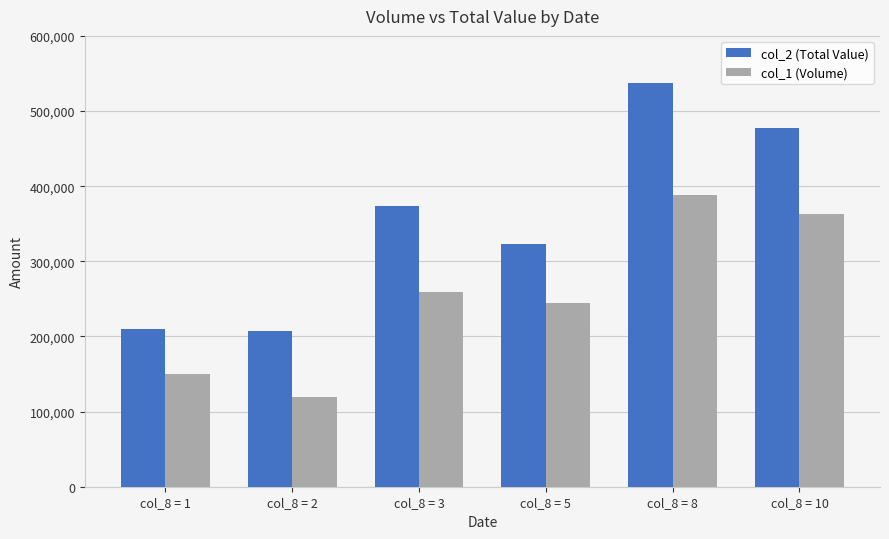

List the series in order of their overall mean, highest first.

col_2 (Total Value), col_1 (Volume)